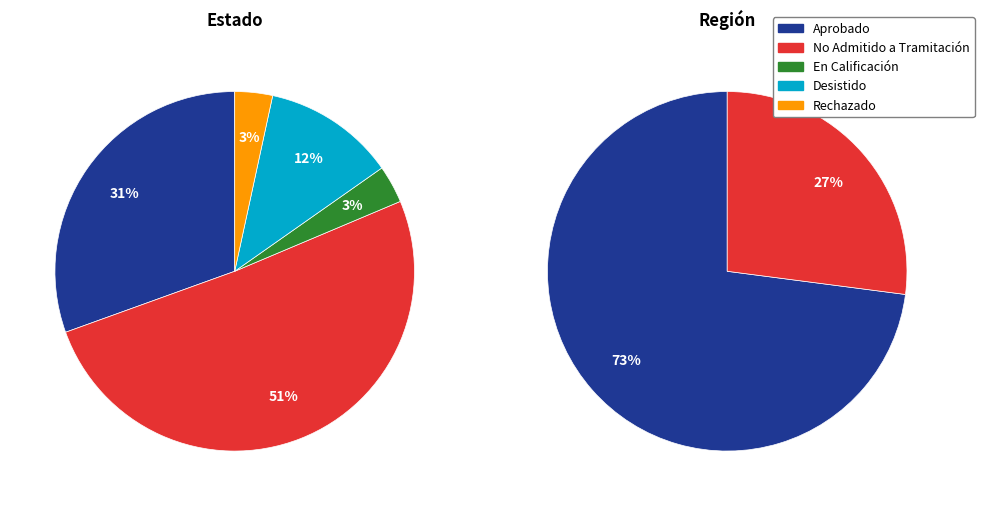

Is No Admitido a Tramitación the majority of the pie?

Yes